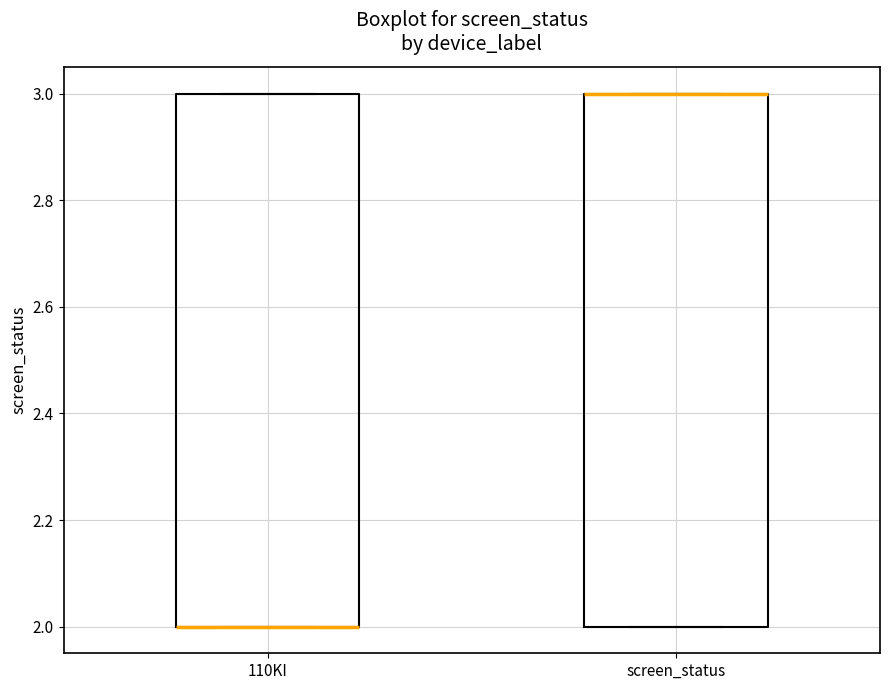

Where is the upper edge of the box for 110KI on the y-axis? The values are not printed on the chart, so give them approximately, as read against the axis.

3